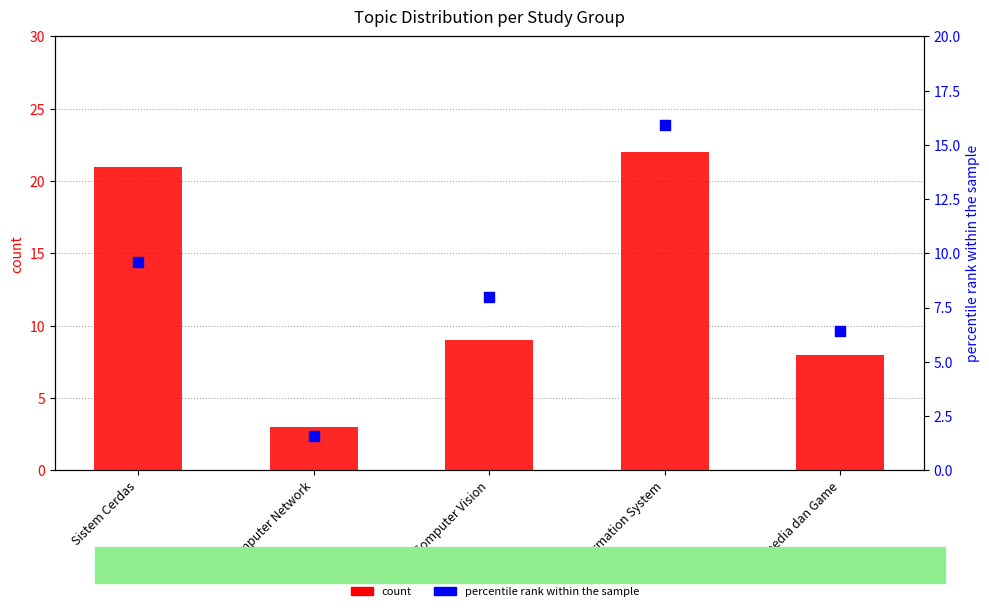

Which series has the largest total across all categories?

count